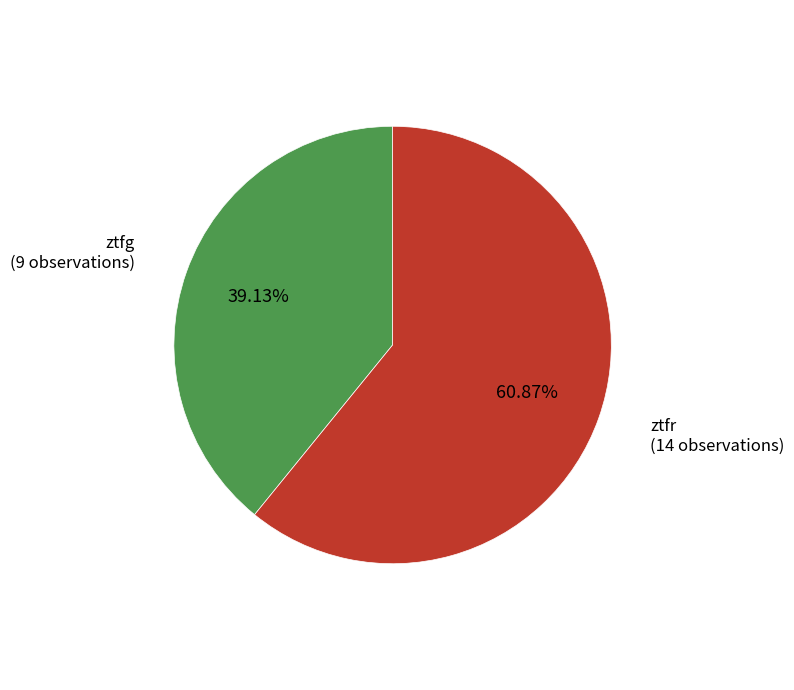

Is there any slice that represents more than half of the pie?

Yes